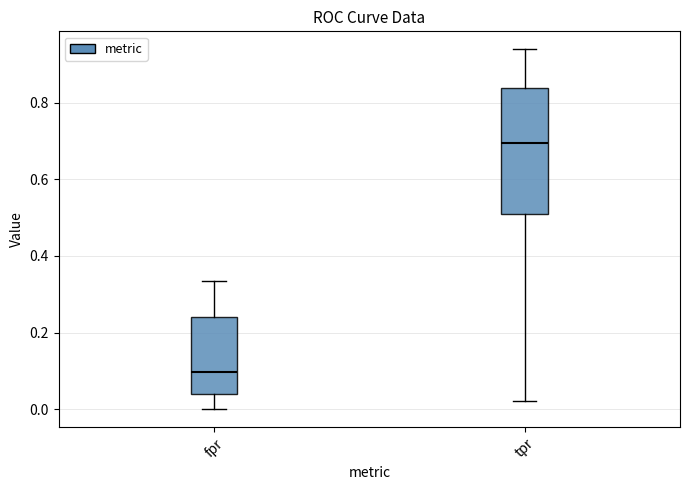

Which box has the highest median line?

tpr